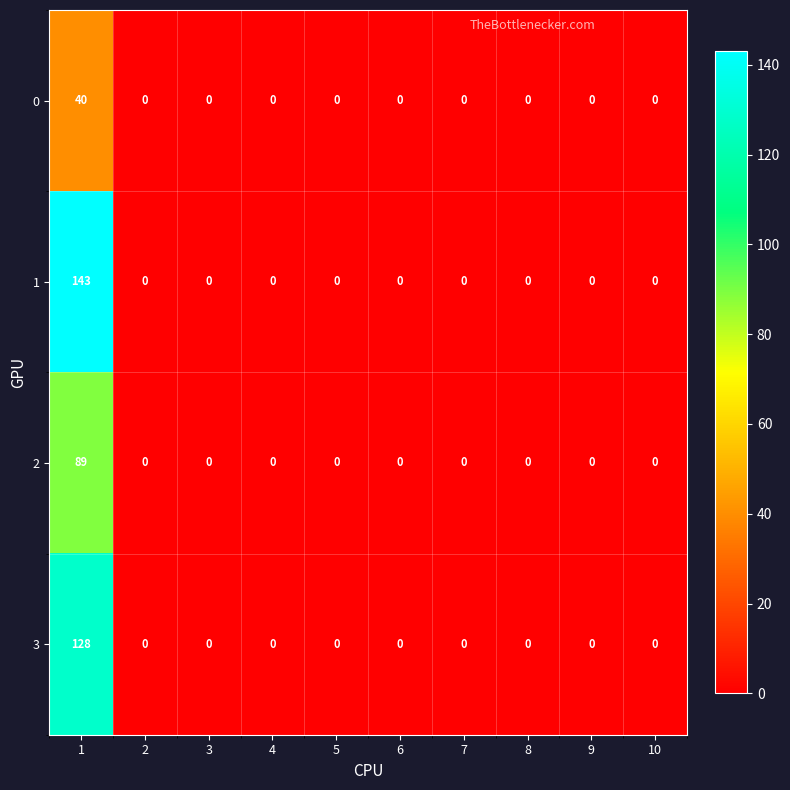

What is the maximum value shown in the chart?

143